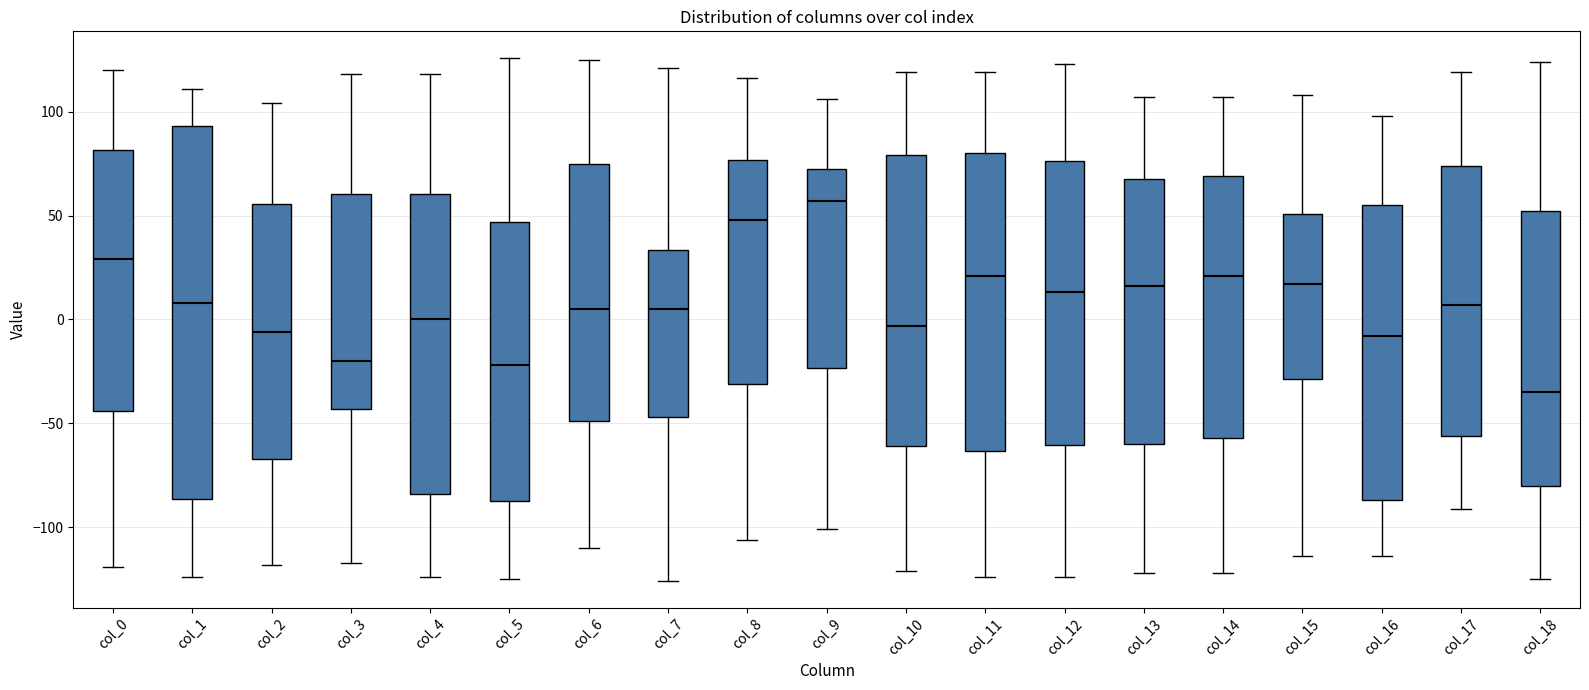

Comparing the boxes themselves (not the whiskers), which one is the tallest?

col_1